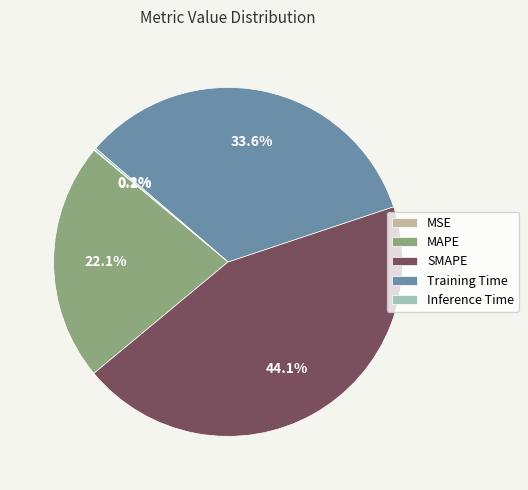

What is the largest slice in the pie chart?

SMAPE